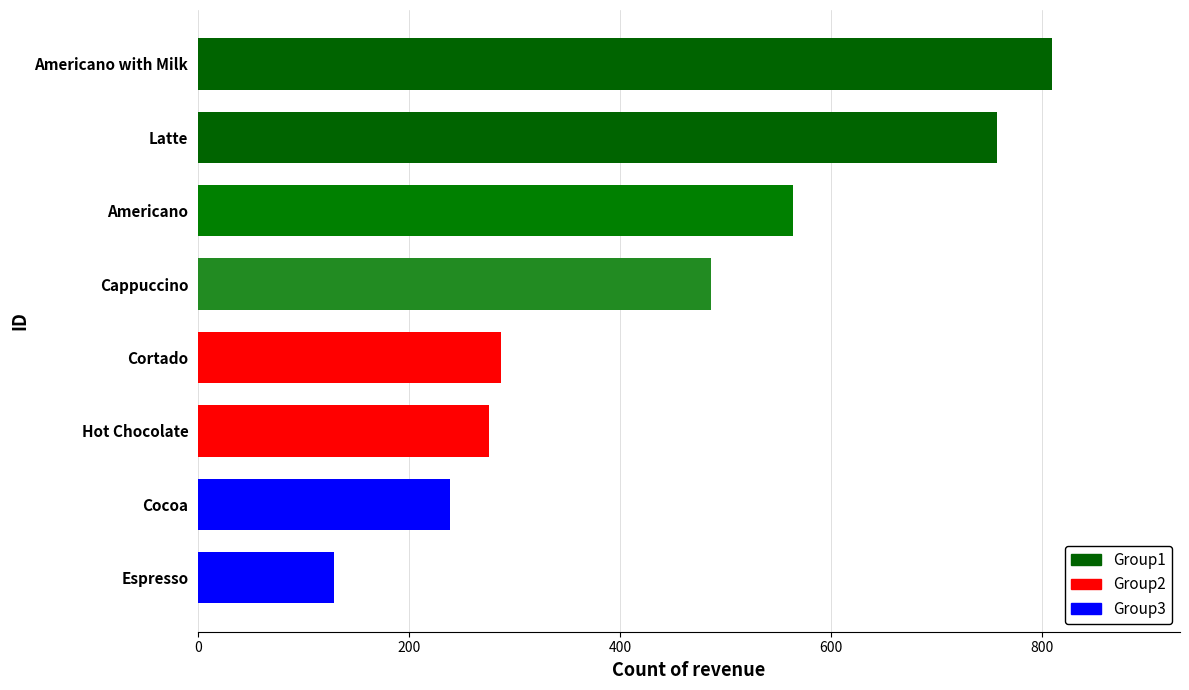

Rank the categories by value from highest to lowest.

Americano with Milk, Latte, Americano, Cappuccino, Cortado, Hot Chocolate, Cocoa, Espresso